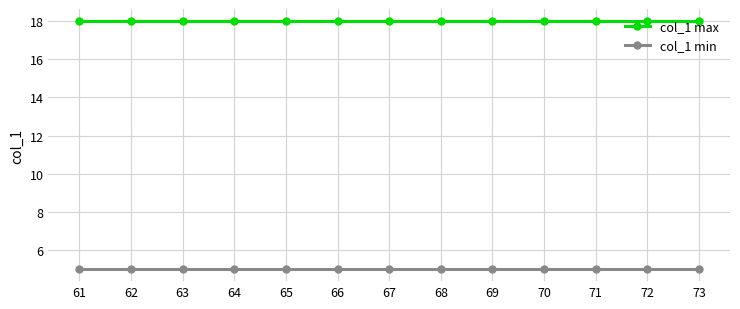

What is the difference between the highest and lowest values at 61?

13